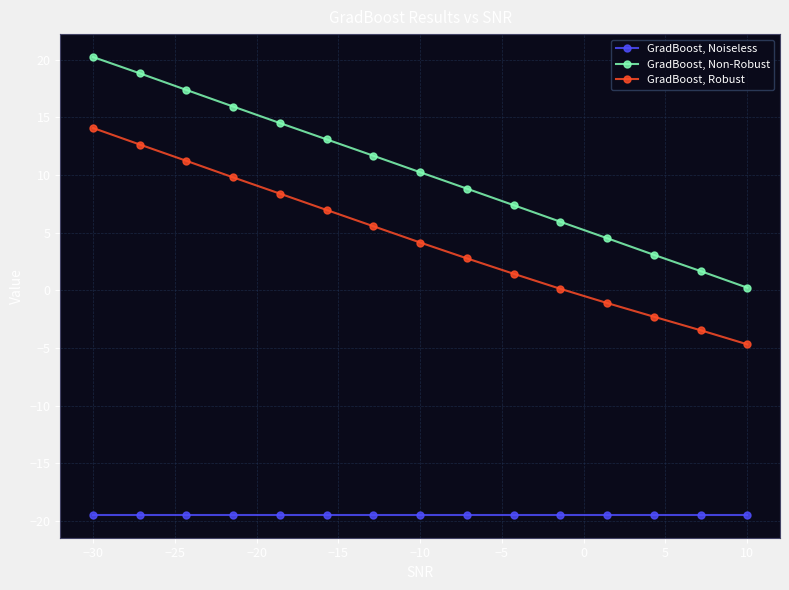

What is the value of the GradBoost, Robust point at the 6th from the left?

7.0